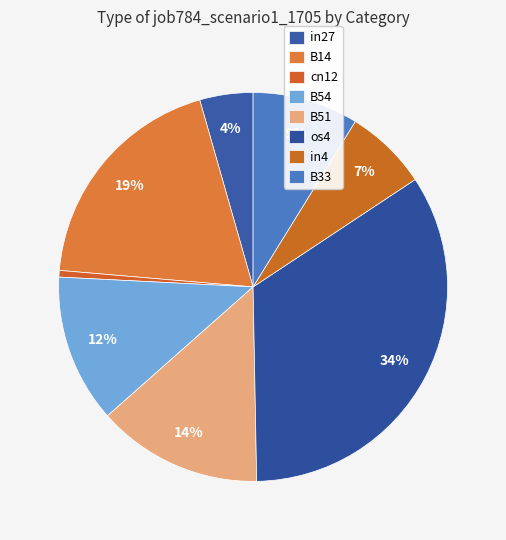

What is the total percentage of os4 and B54?

46.4%